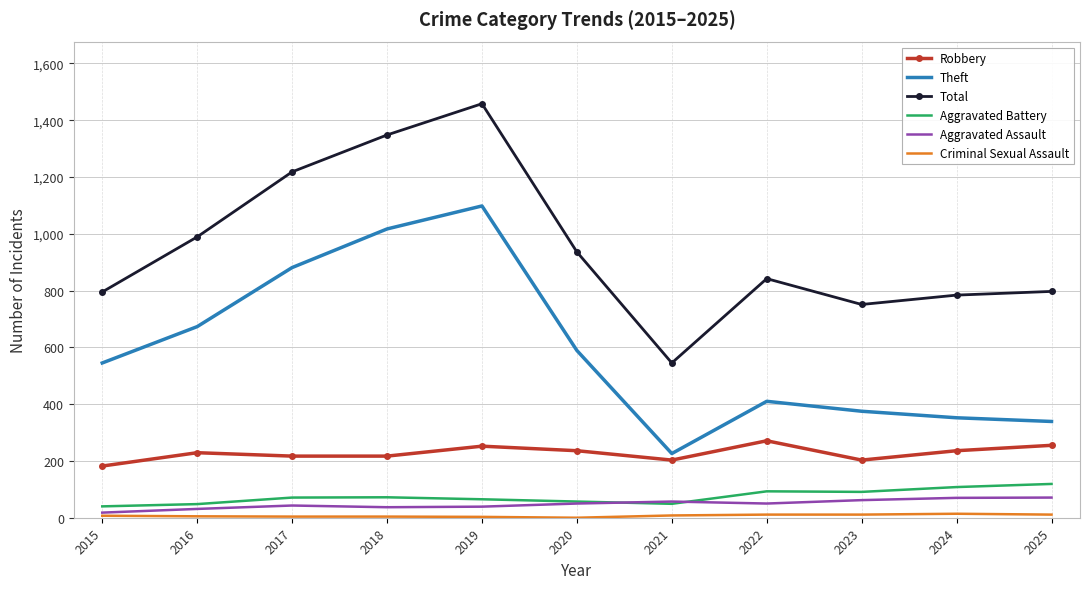

Which series has the largest total across all categories?

Total